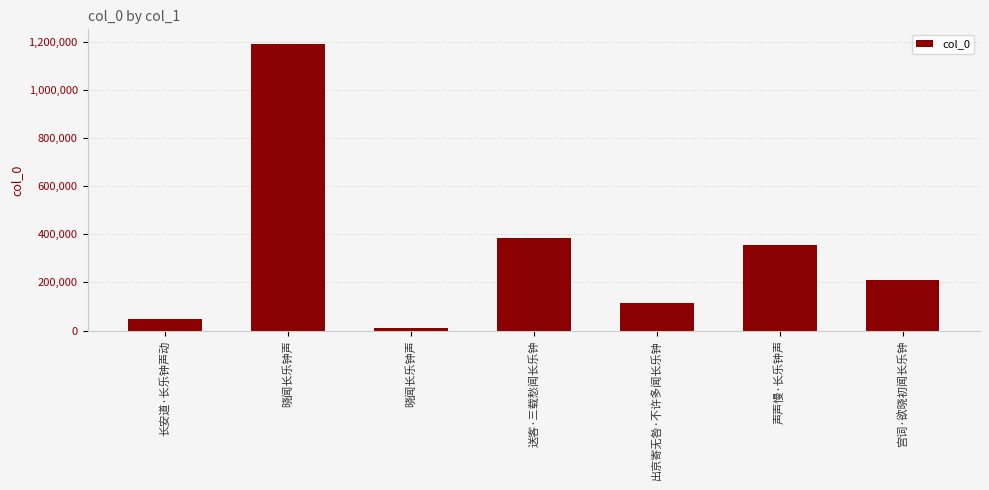

Where is the data nearest to the value 602182?

送客·三载愁闻长乐钟